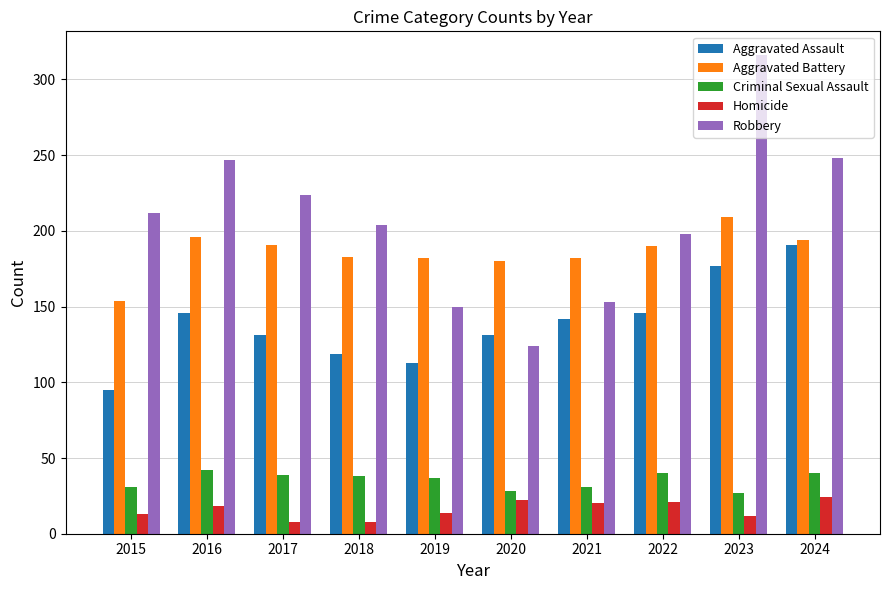

Between 2015 and 2023, which series saw the biggest shift?

Robbery